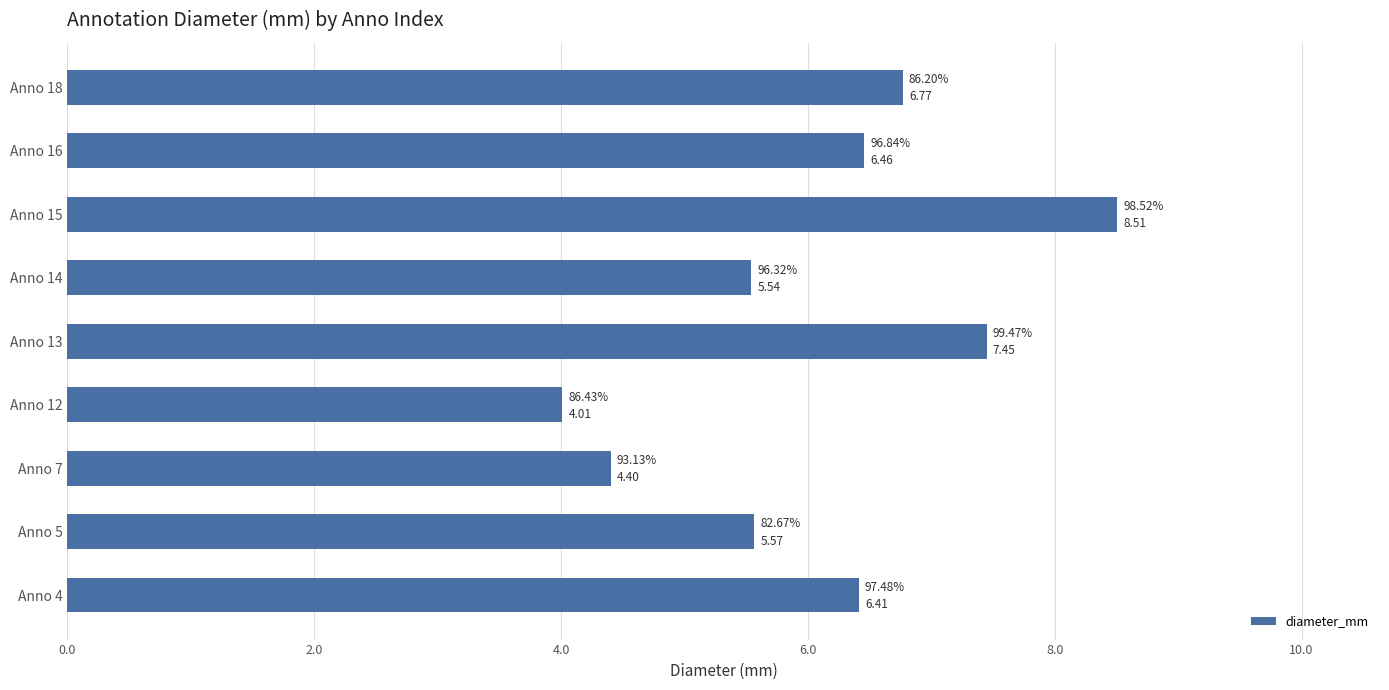

What is the average value?

6.1